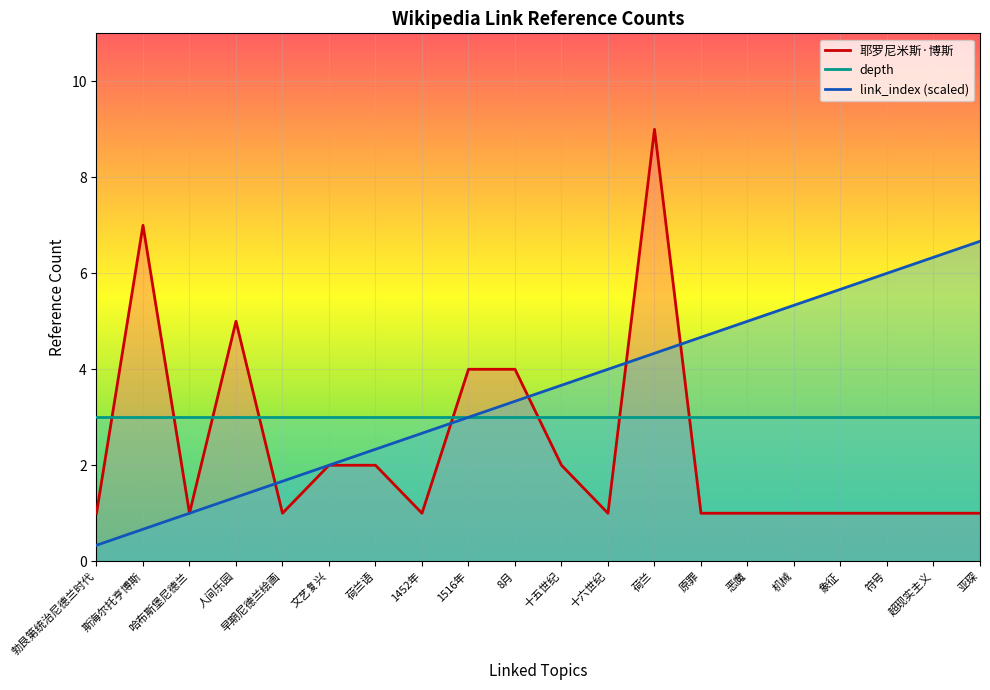

After their last crossing, which series has the higher values: link_index or 耶罗尼米斯·博斯?

link_index